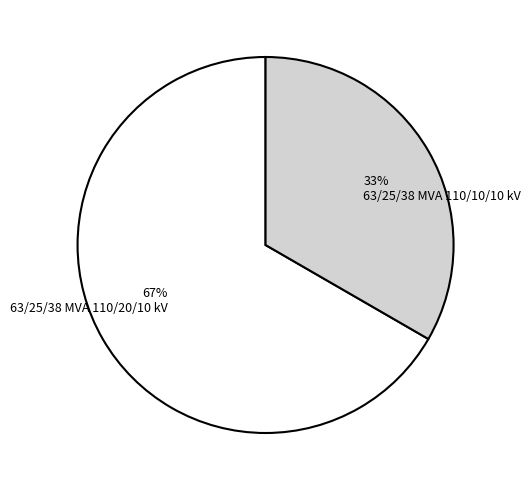

How many segments does this pie chart have?

2